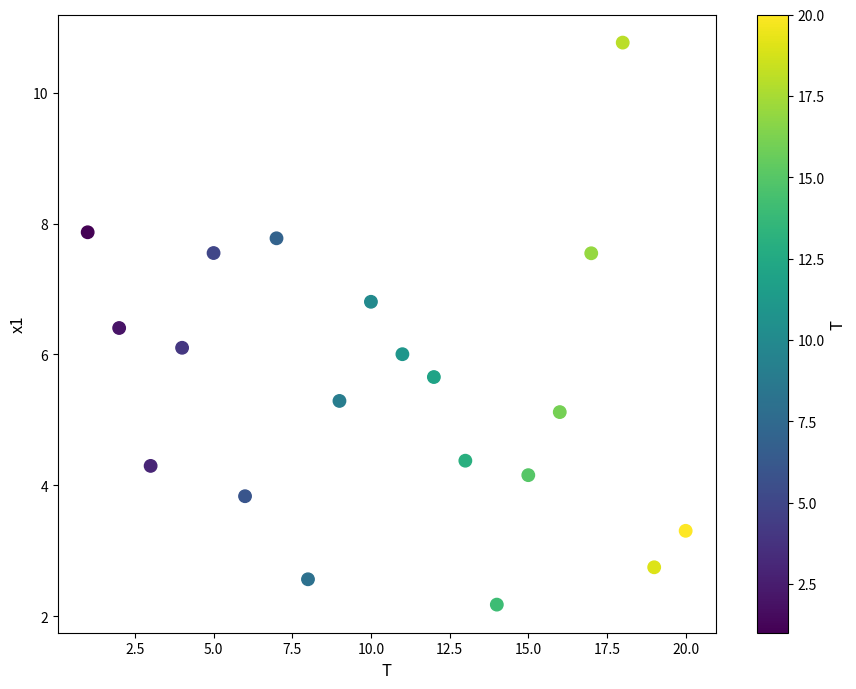

What is the range of X values (max minus min)?

19.0